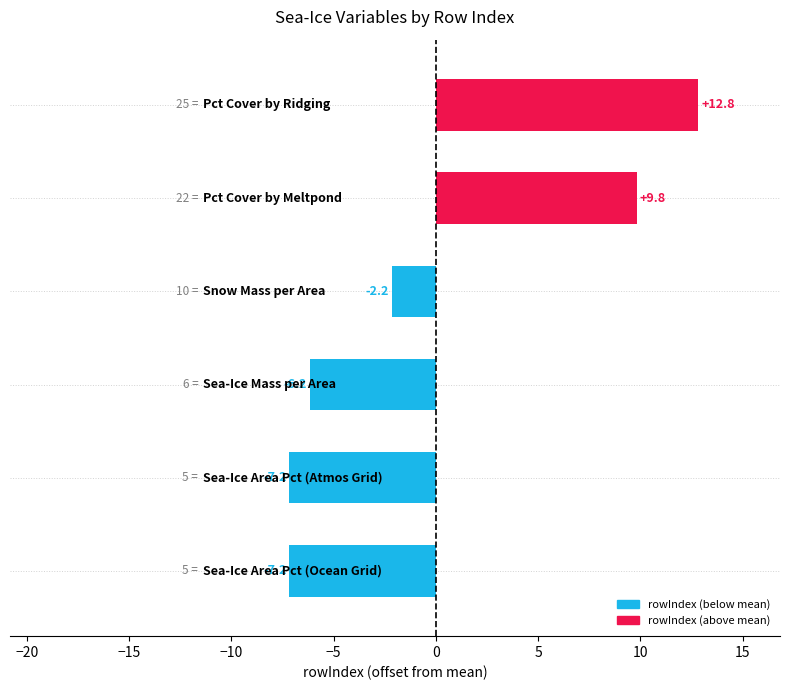

What is the minimum value shown in the chart?

-7.2